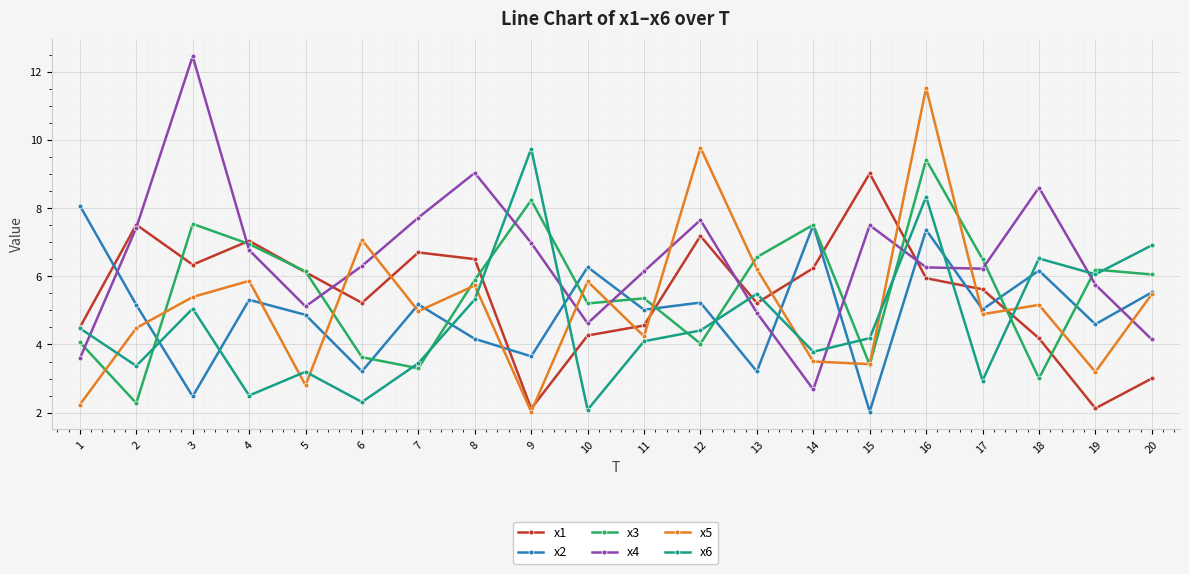

What are all the series names shown in the legend?

x1, x2, x3, x4, x5, x6